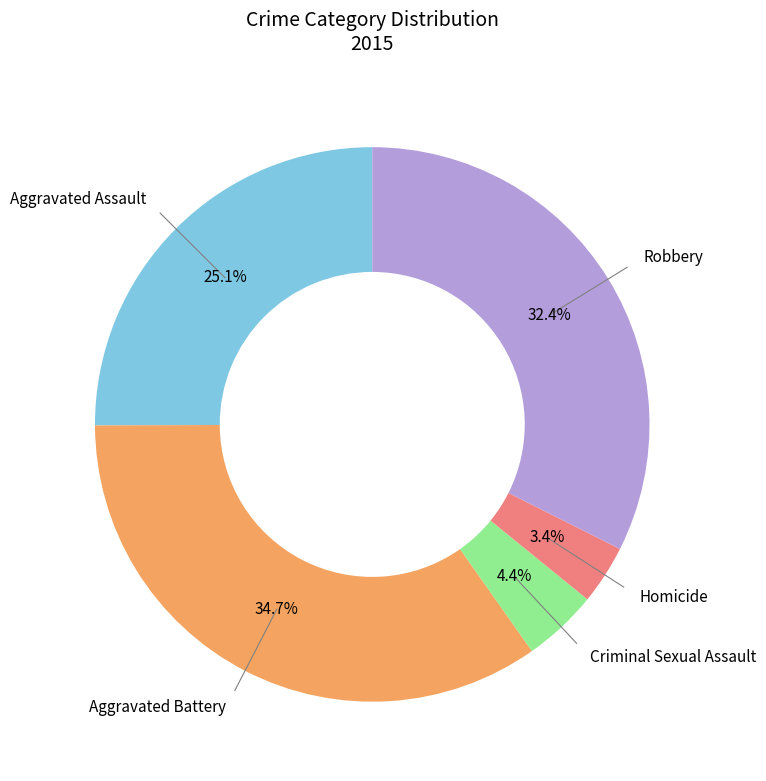

Does any single category account for the majority?

No